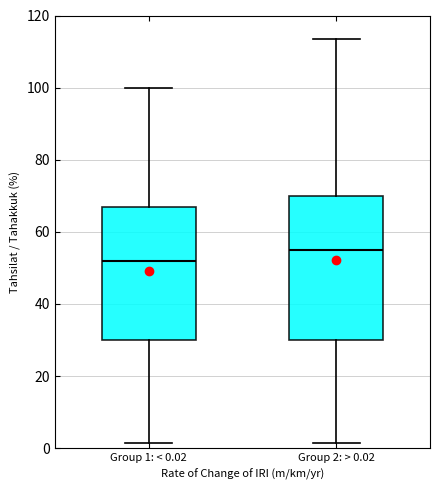

Which box's median line is the highest?

Group 2: > 0.02